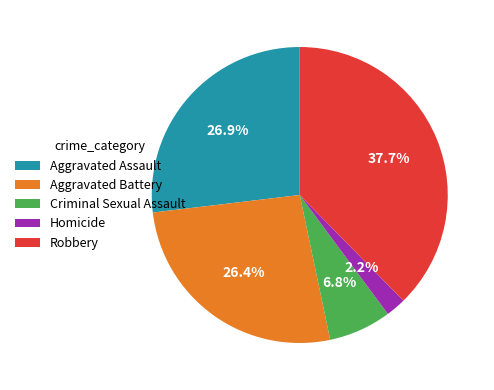

The Criminal Sexual Assault slice represents 1% of the pie. True or false?

False